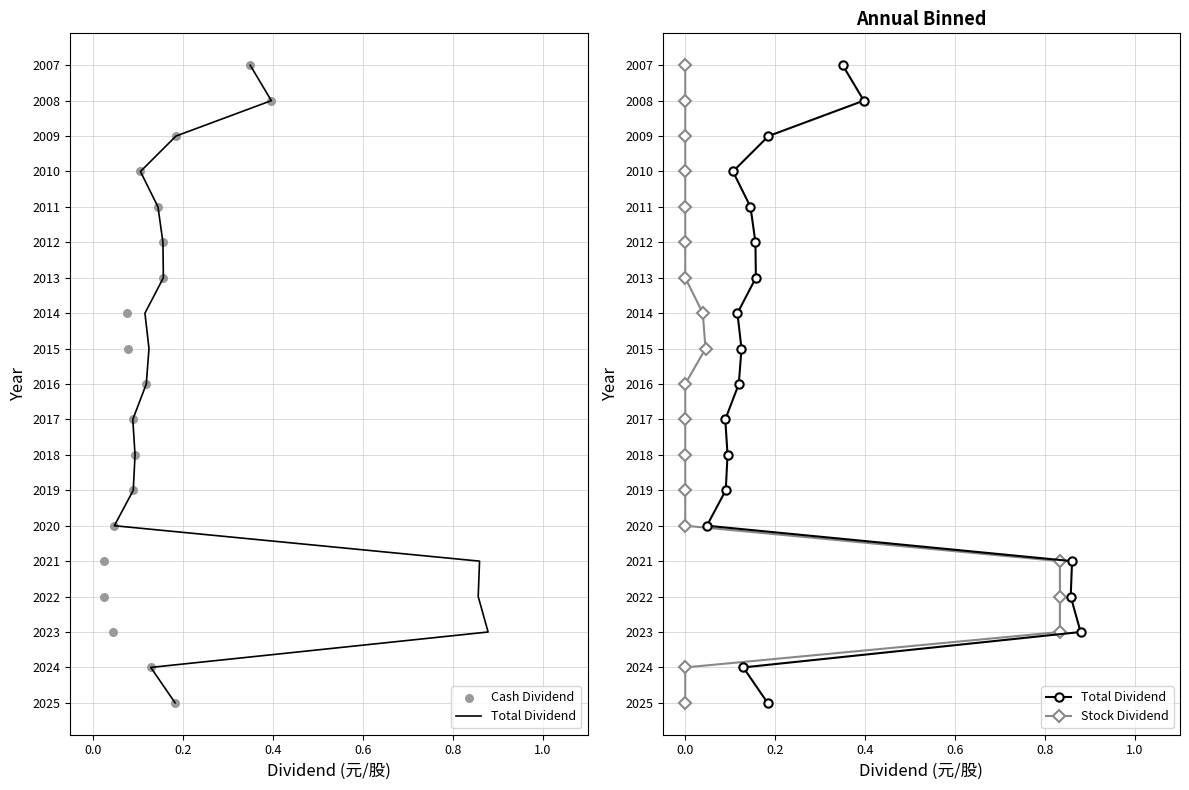

Which series has the widest spread of Y values?

Total Dividend